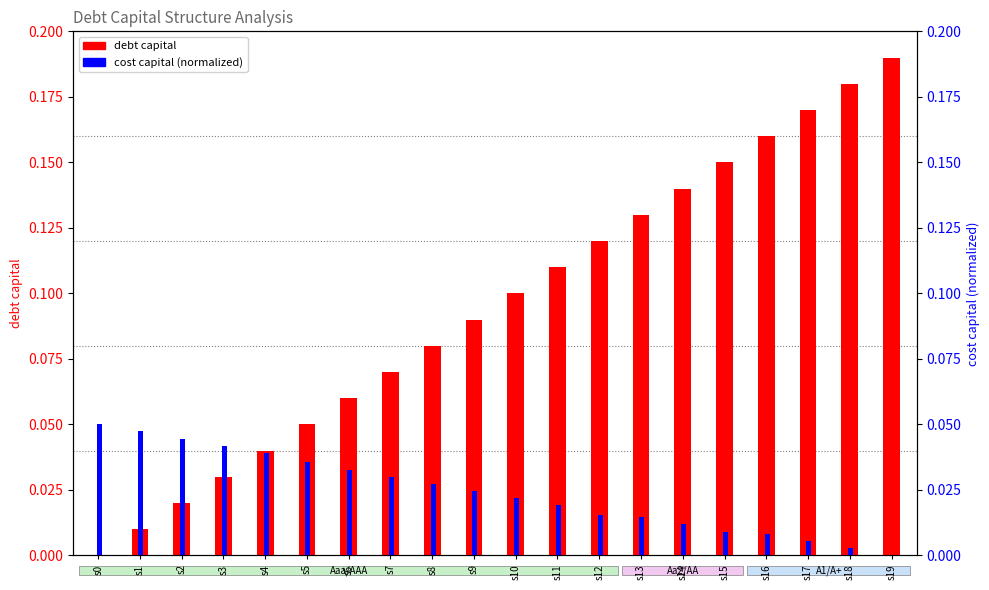

At how many categories does at least one series exceed 0?

20